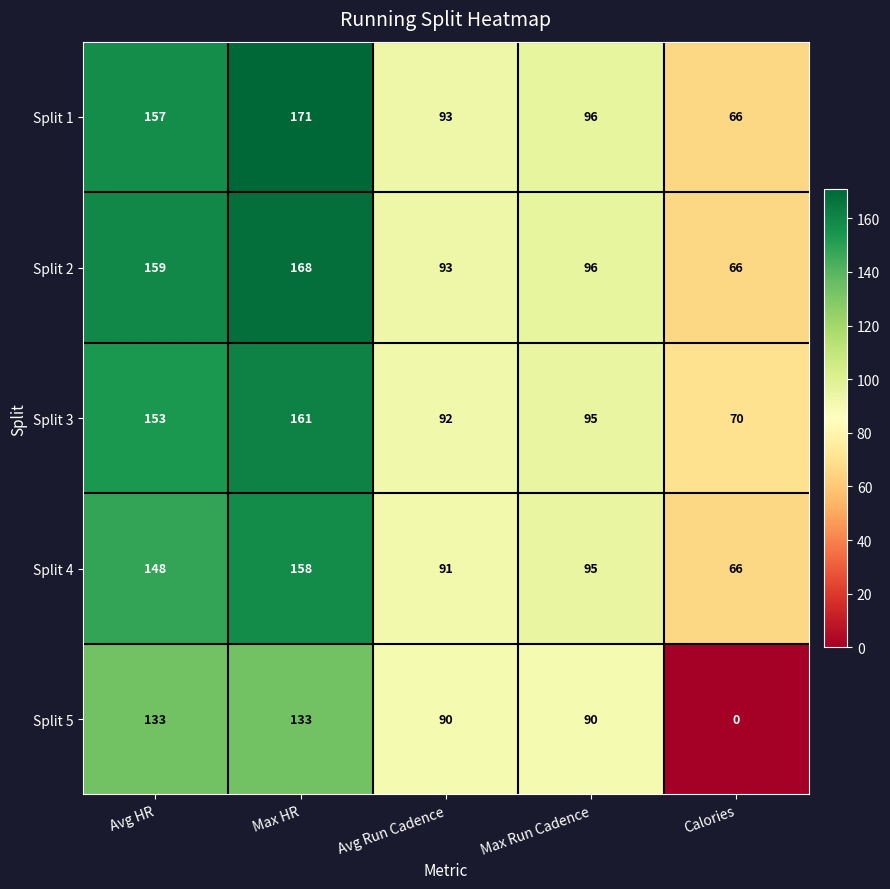

Count the number of categories in the chart.

5